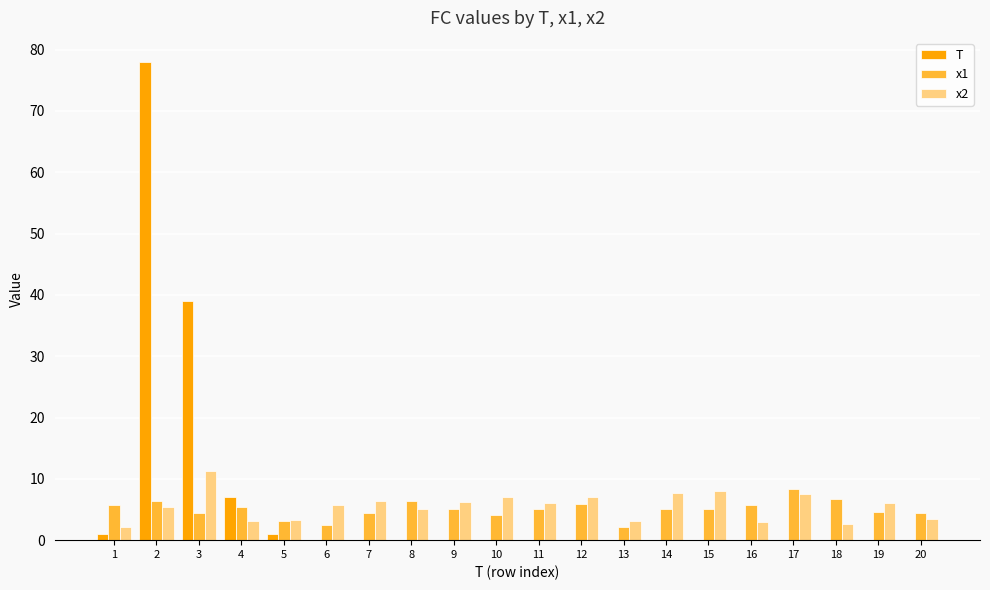

The value of x1 at 10 is 4.2. True or false?

True